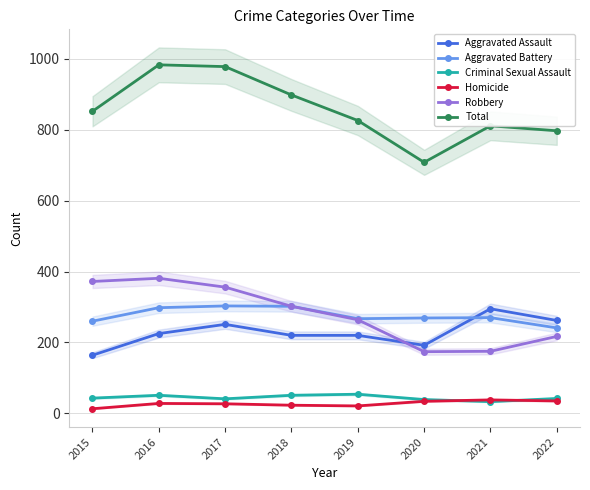

What is the total value across all series at 2022?

1594